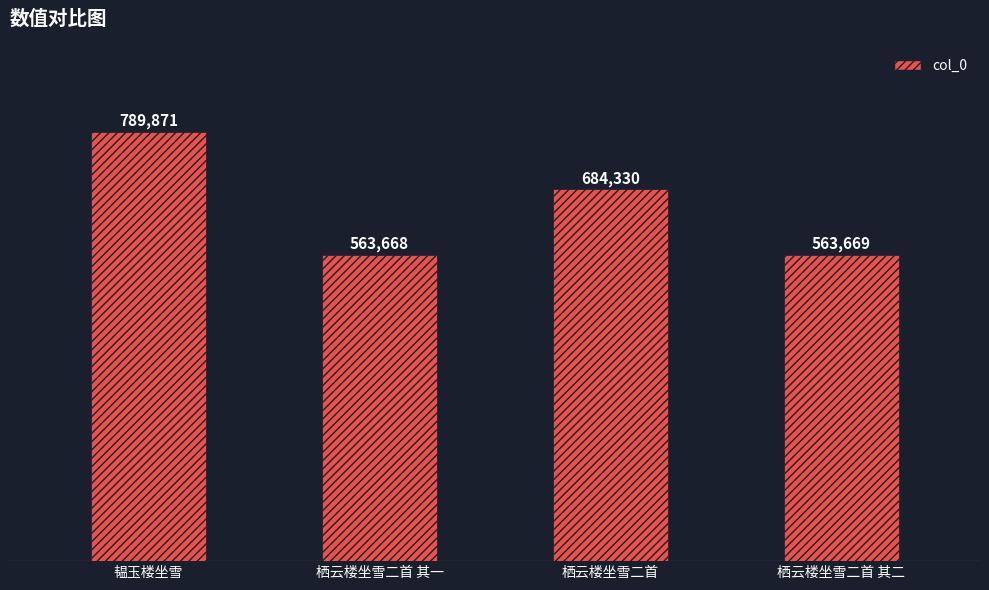

At which label is the value closest to 676769?

栖云楼坐雪二首